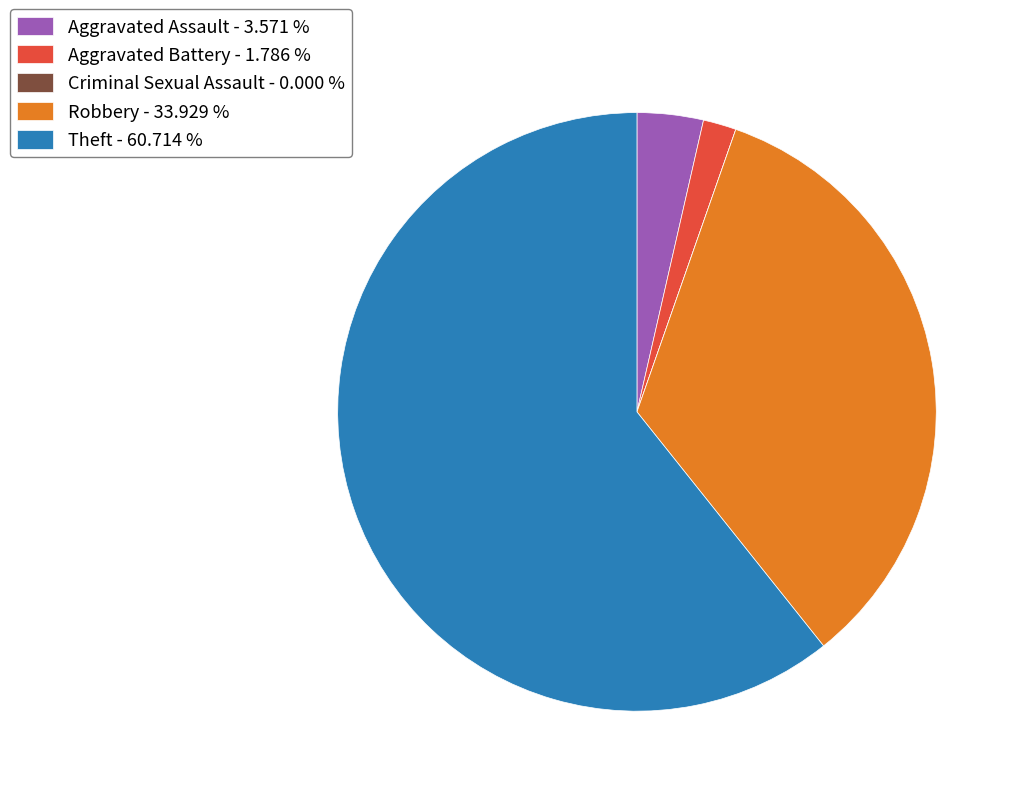

What is the ratio of the value at Theft - 60.714 % to the value at Aggravated Assault - 3.571 %?

17.0